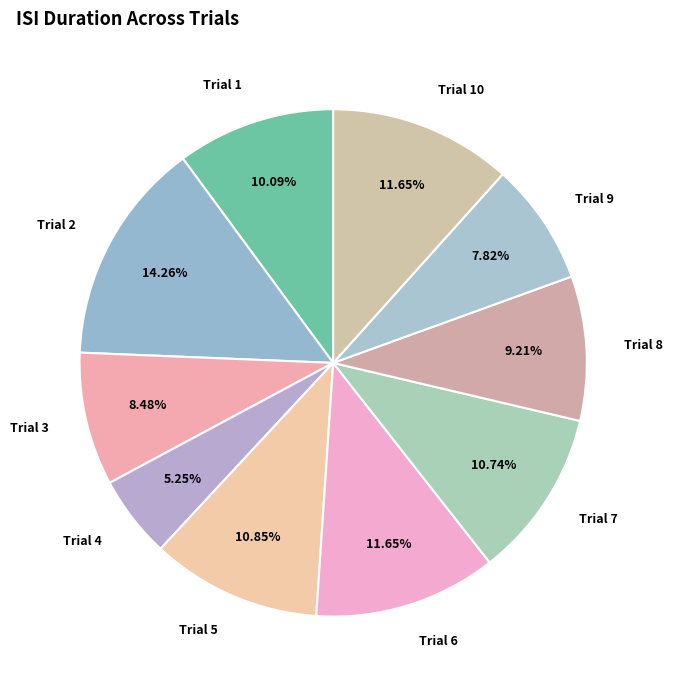

Which has a higher value, Trial 3 or Trial 4?

Trial 3